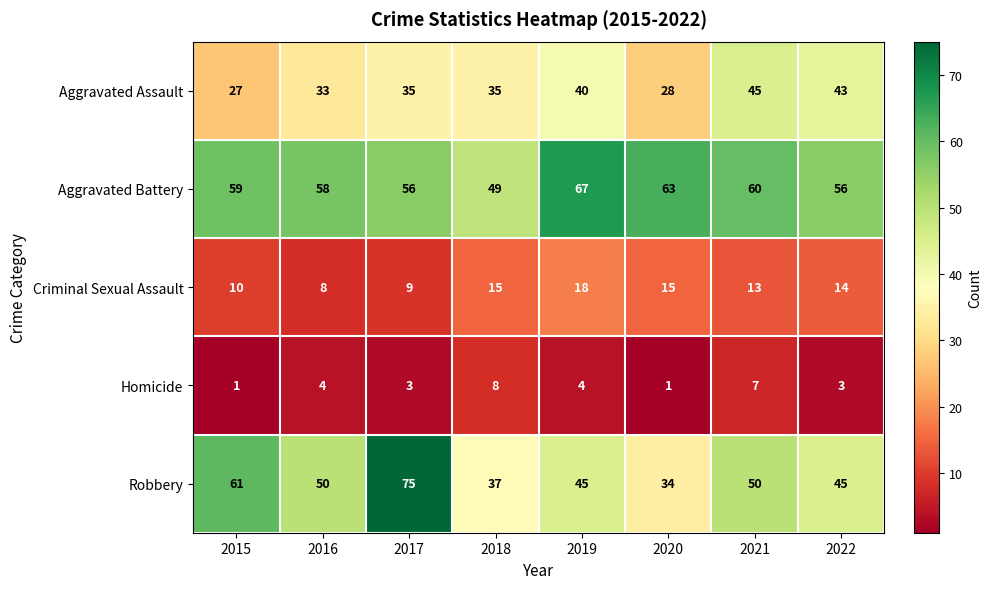

List the series in order of their overall mean, highest first.

Aggravated Battery, Robbery, Aggravated Assault, Criminal Sexual Assault, Homicide